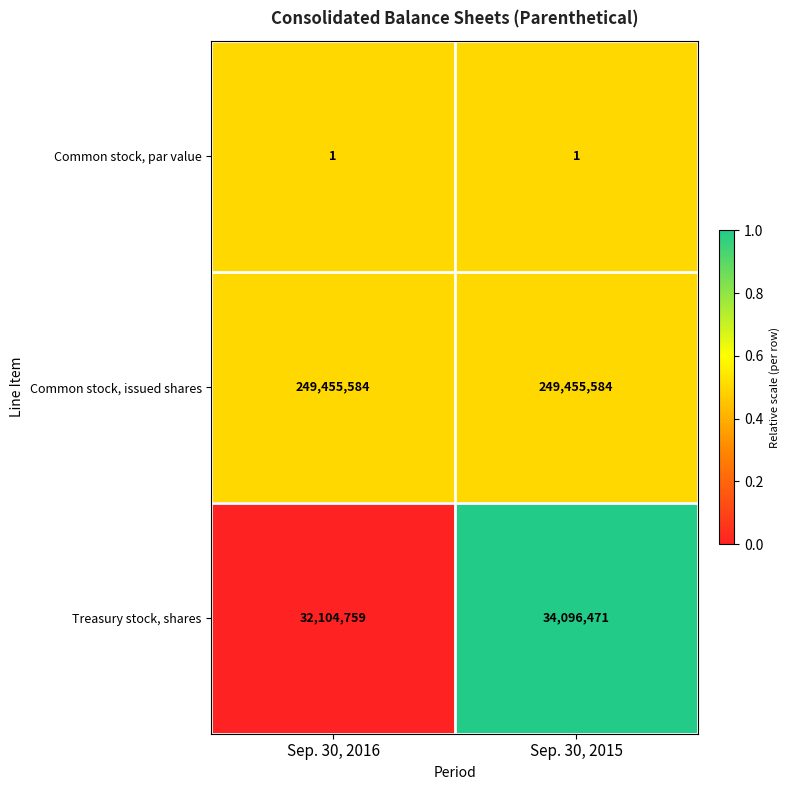

What is the sum of the Common stock, issued shares values at Sep. 30, 2016 and Sep. 30, 2015?

498911168